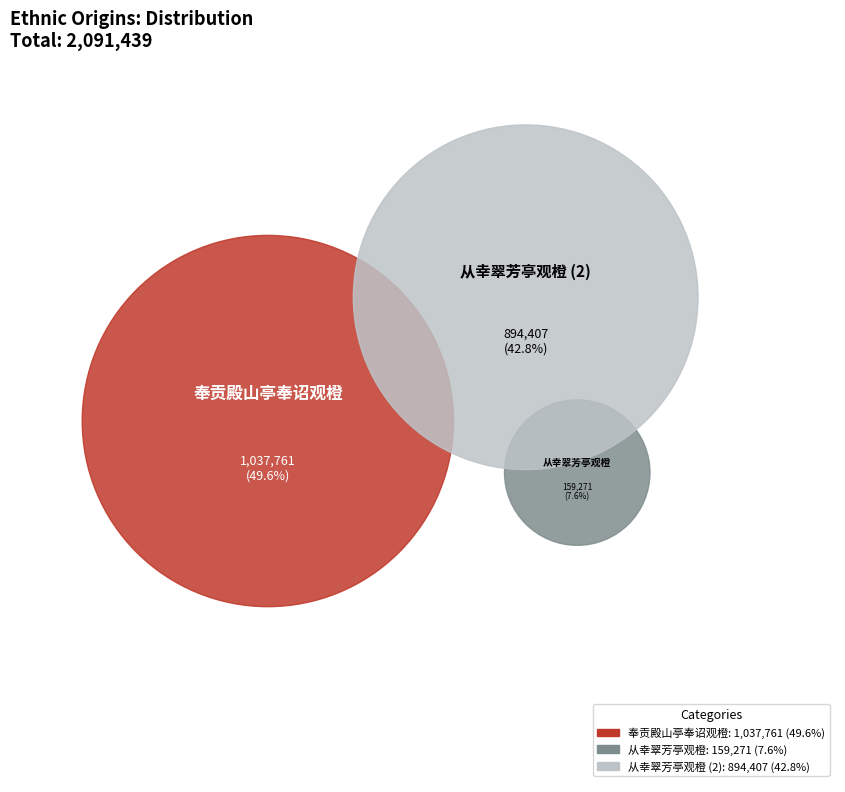

Does 奉贡殿山亭奉诏观橙 account for over 50% of the chart?

No